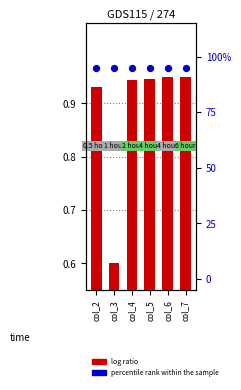

What is the total value across all series at col_5?

95.9